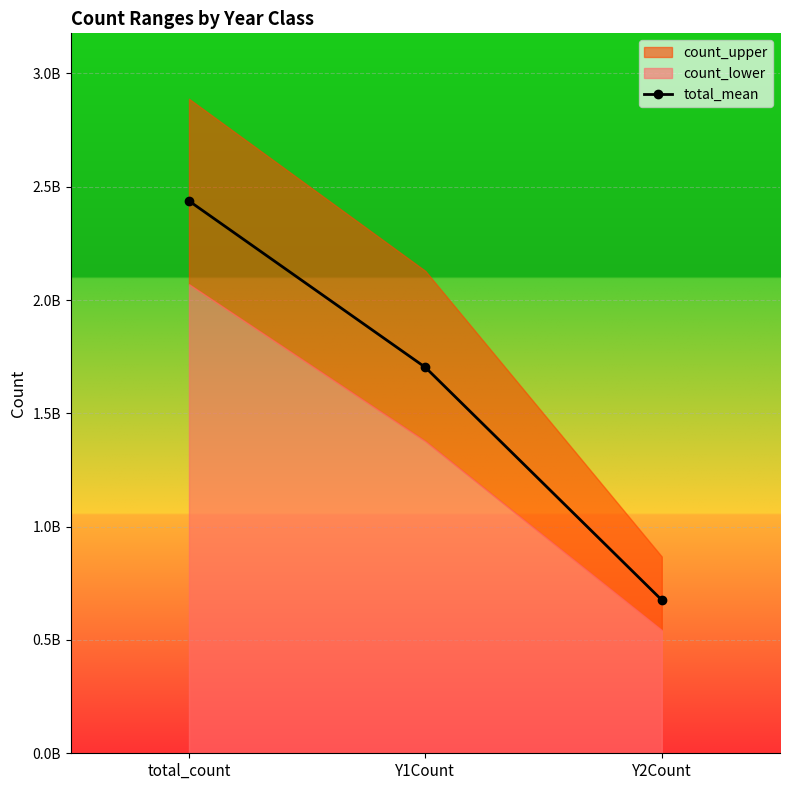

Where is the data nearest to the value 1556808750?

Y1Count